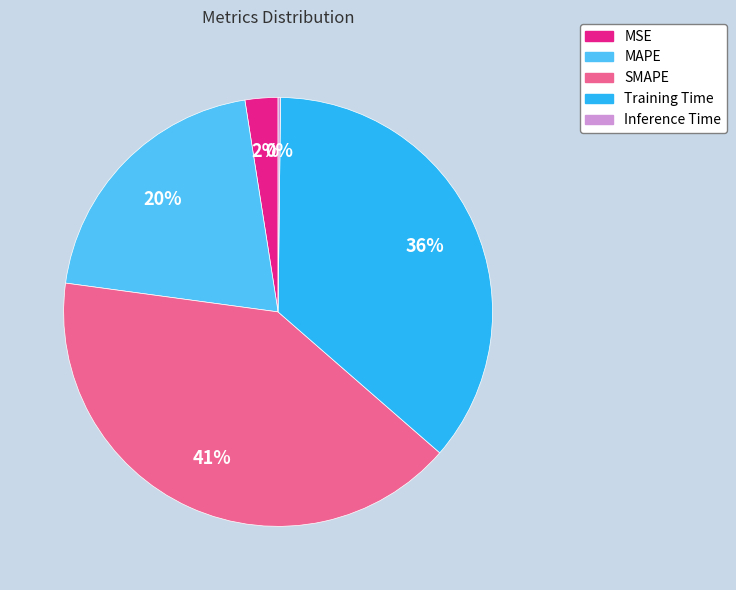

Does any single category account for the majority?

No